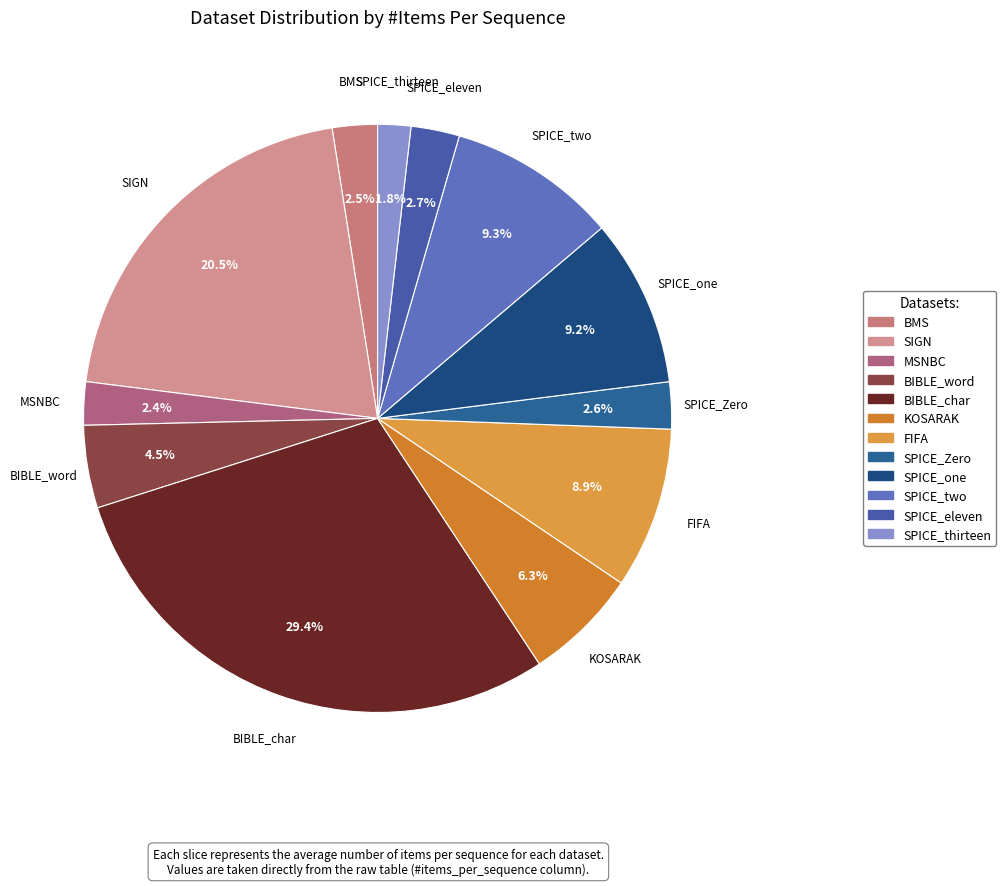

True or false: SPICE_eleven accounts for 3% of the total.

True